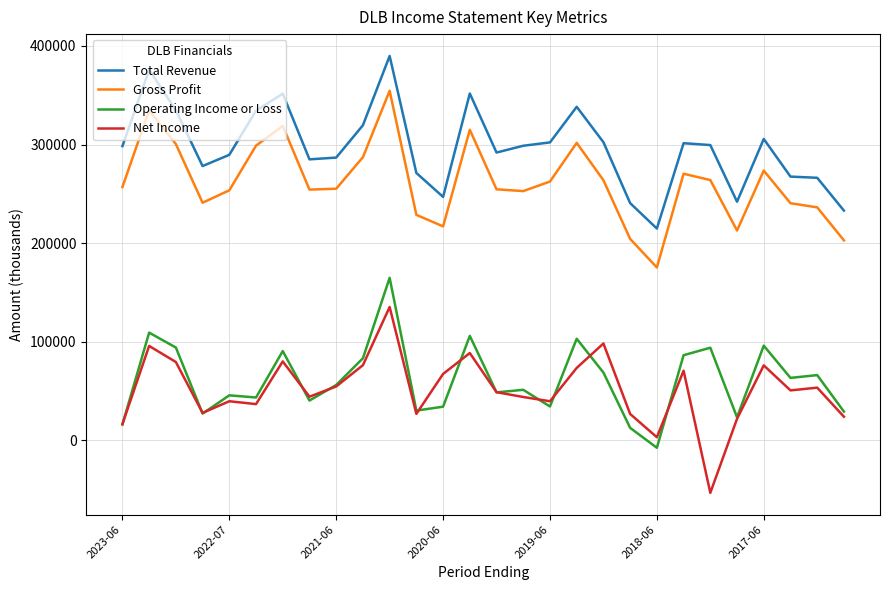

Which series has the largest total across all categories?

Total Revenue